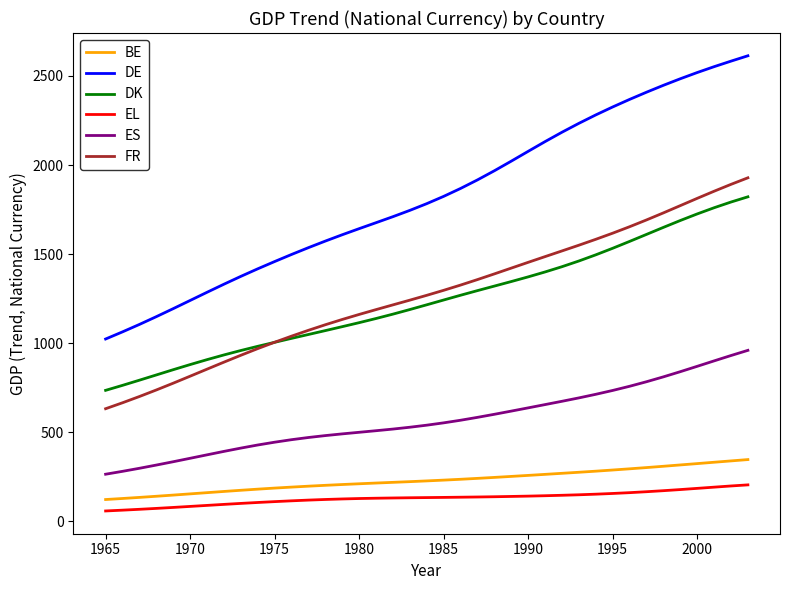

Is this an area chart (filled region under the line)?

No